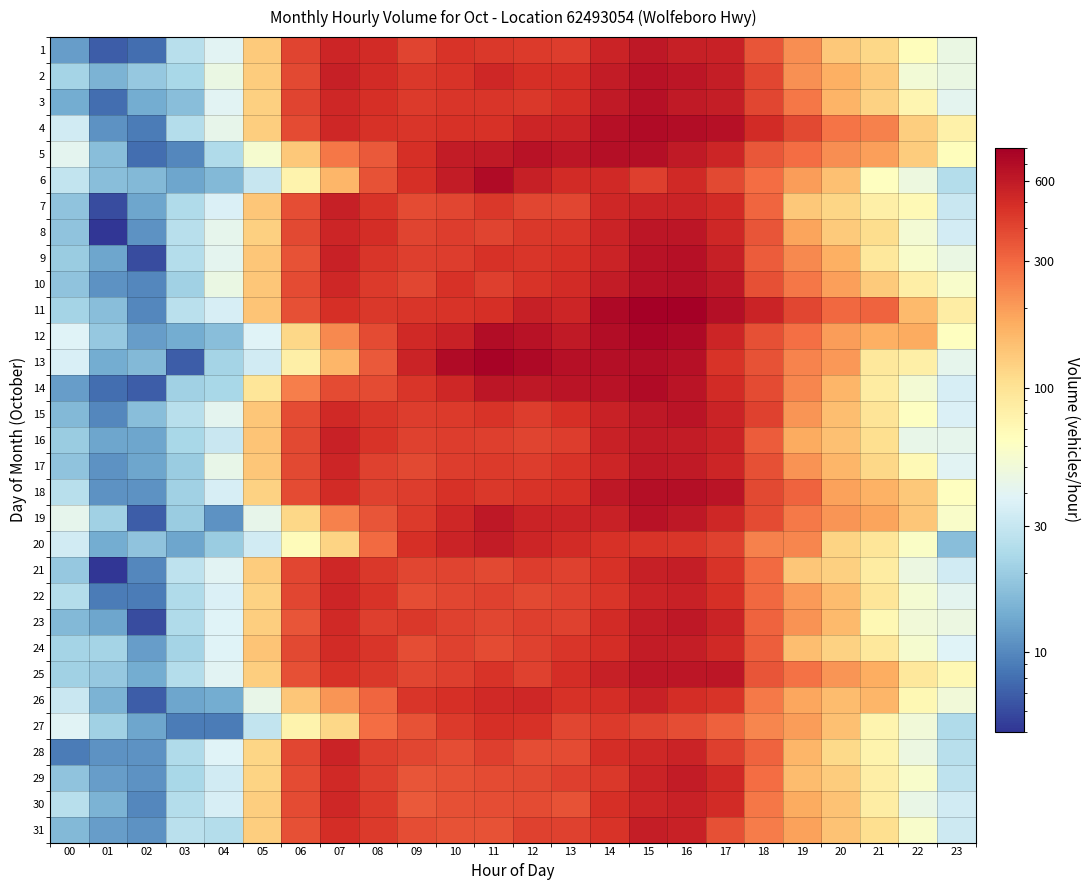

Which has a higher value, 07 or 02?

07